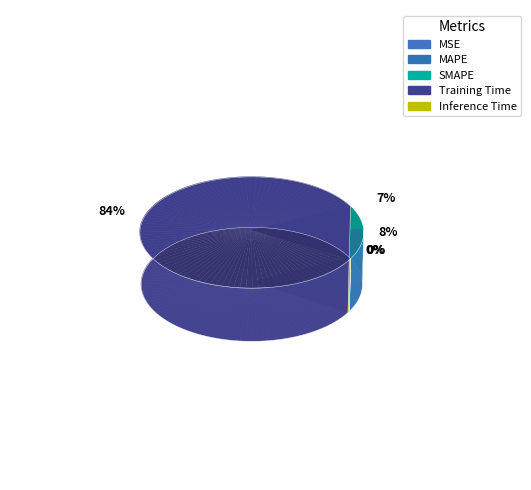

To the nearest percent, what is the difference between the largest and smallest slice percentages?

84%